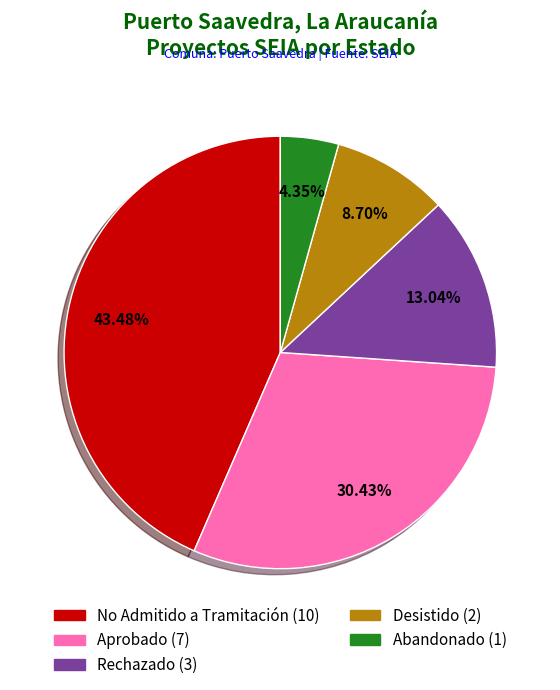

Does any single category account for the majority?

No